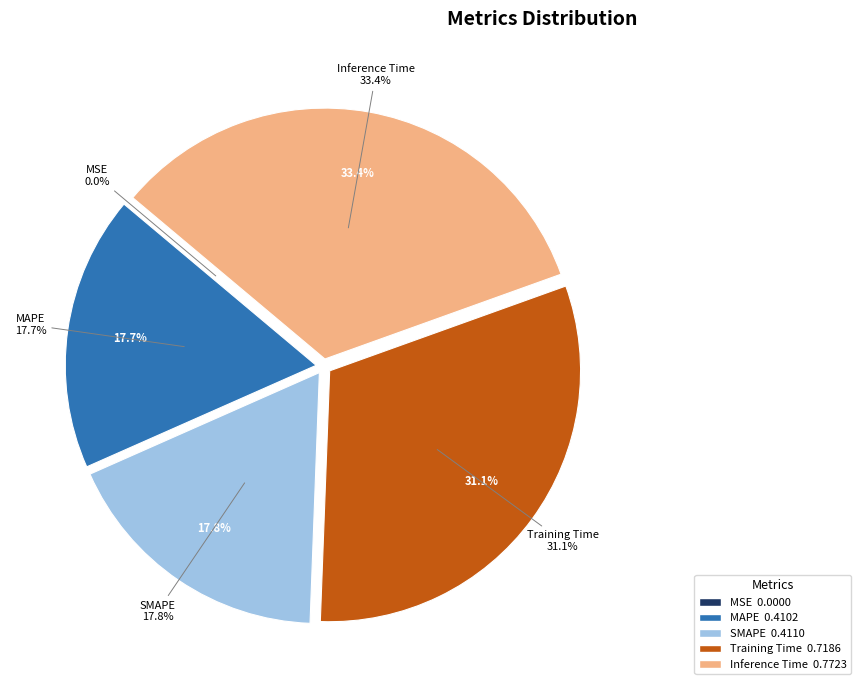

To the nearest percent, what percentage of the pie is Training Time?

31%